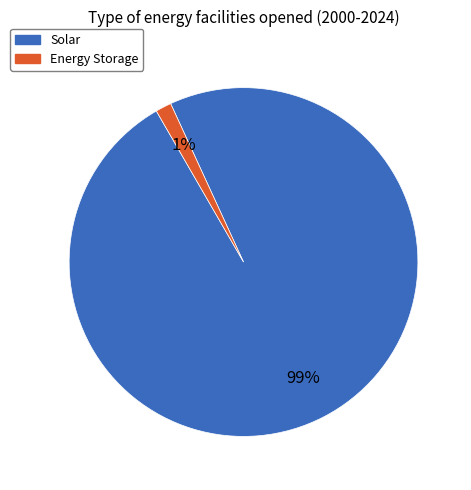

Combined, do Energy Storage and Solar account for over 50%?

Yes